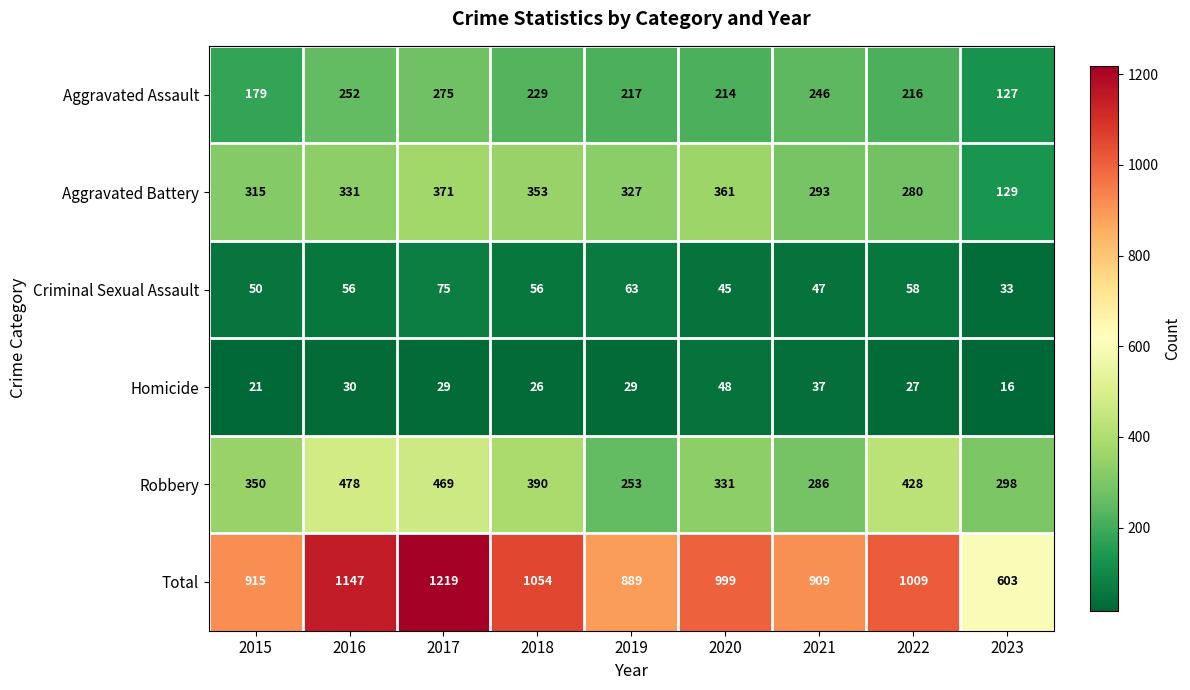

Which series has the largest range (max minus min)?

Total